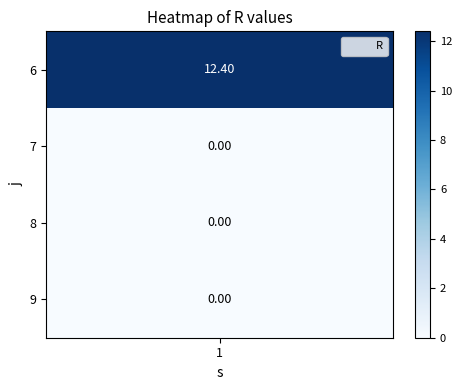

True or false: the data shows 0.0 at 7.

True